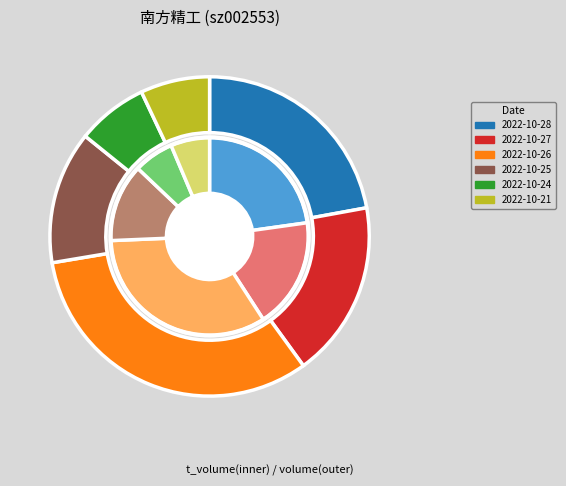

What percentage is the 435068 slice, to the nearest percent?

23%